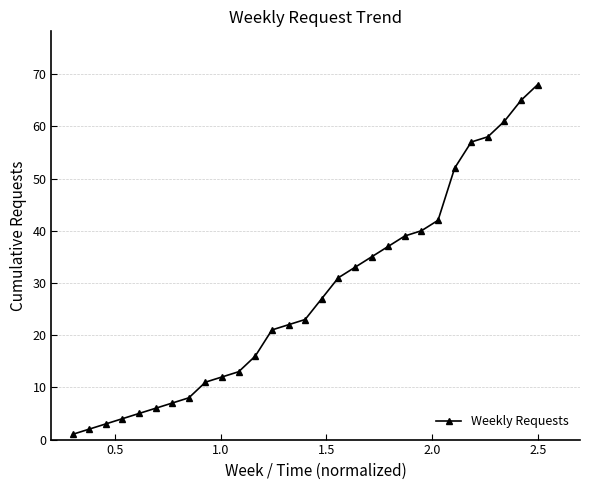

What is the sum of all values?

799